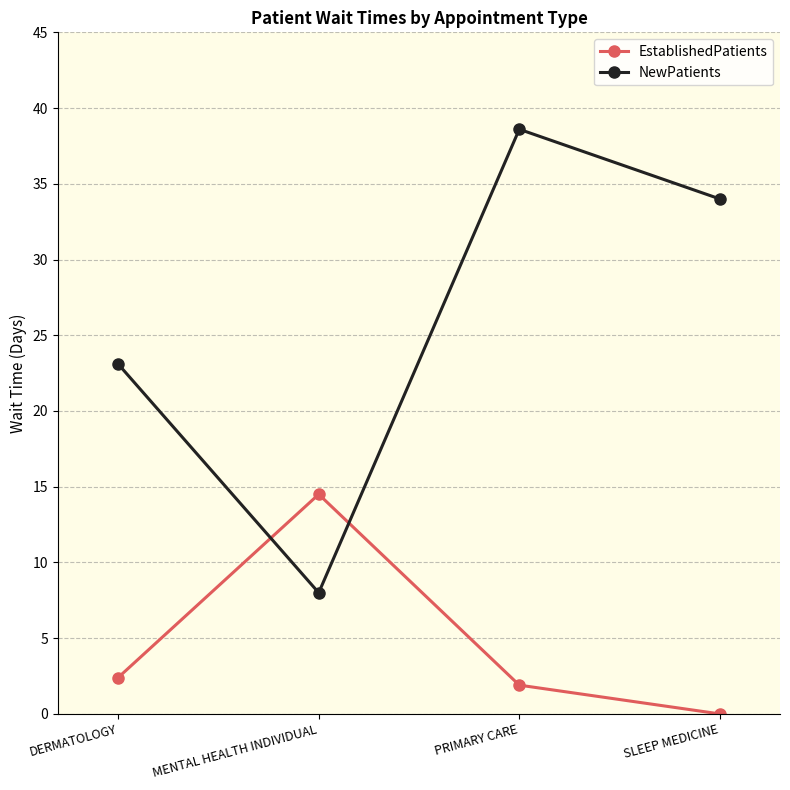

What are all the series names shown in the legend?

EstablishedPatients, NewPatients